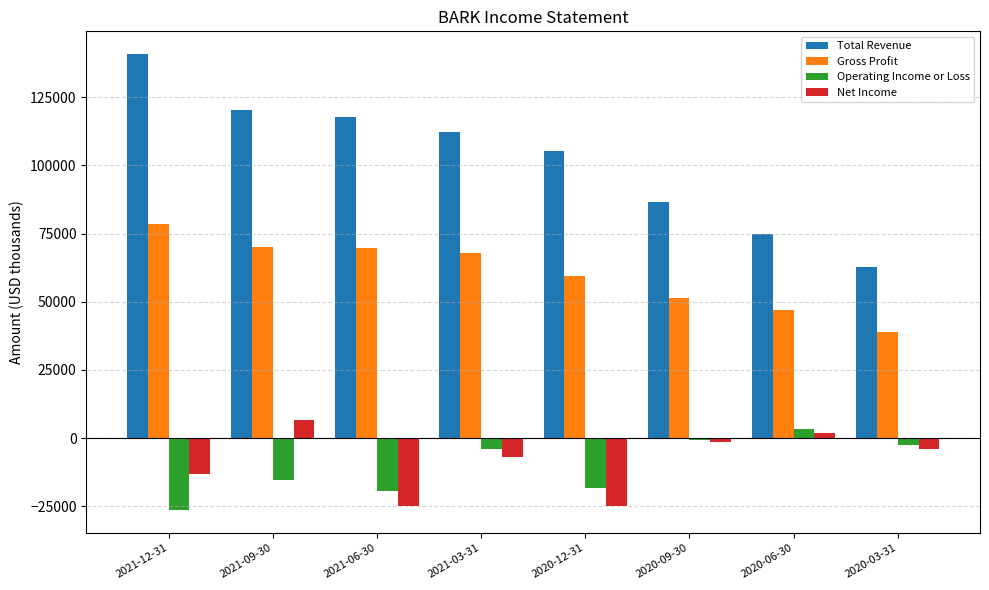

At which label does Gross Profit first exceed 68000?

2021-12-31